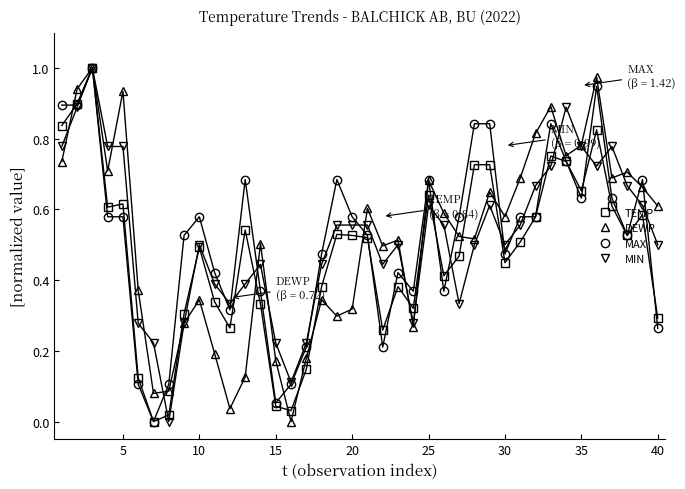

True or false: MAX has more than 0 interior local peaks.

True